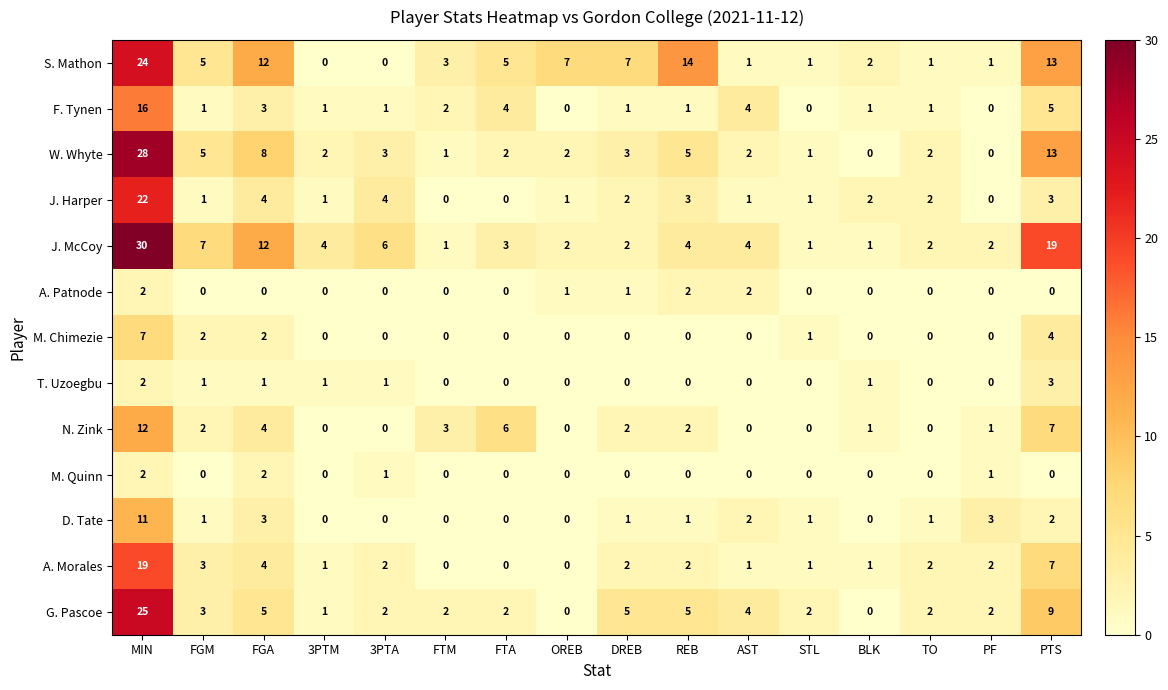

What is the sum of all G. Pascoe values?

69